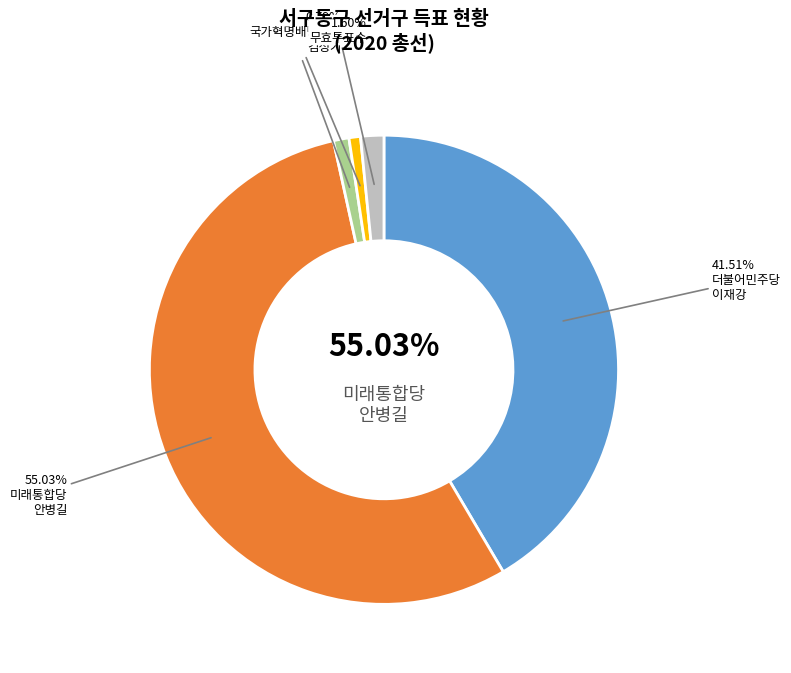

To the nearest percent, what percentage of the pie is 미래통합당안병길?

55%